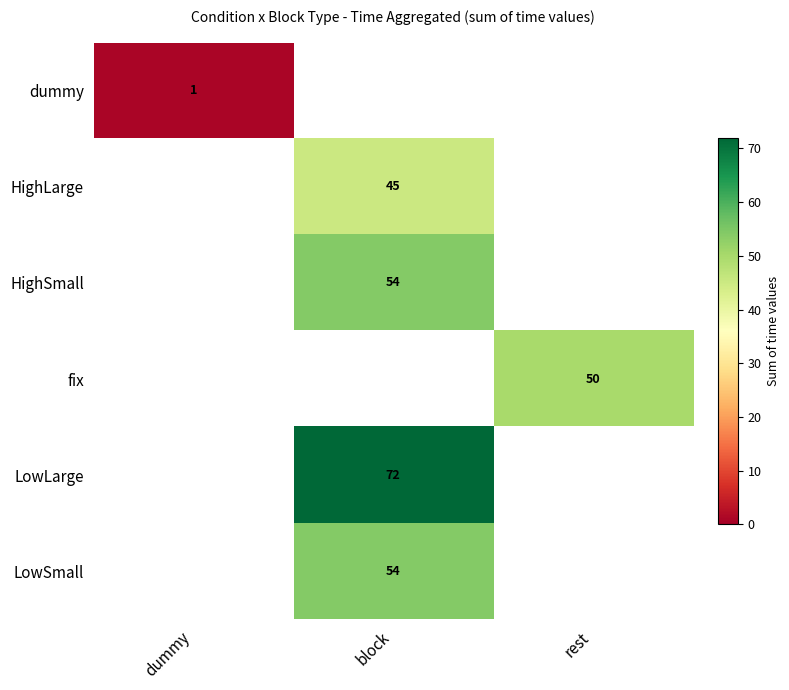

Is it true that fix equals 14 at rest?

False